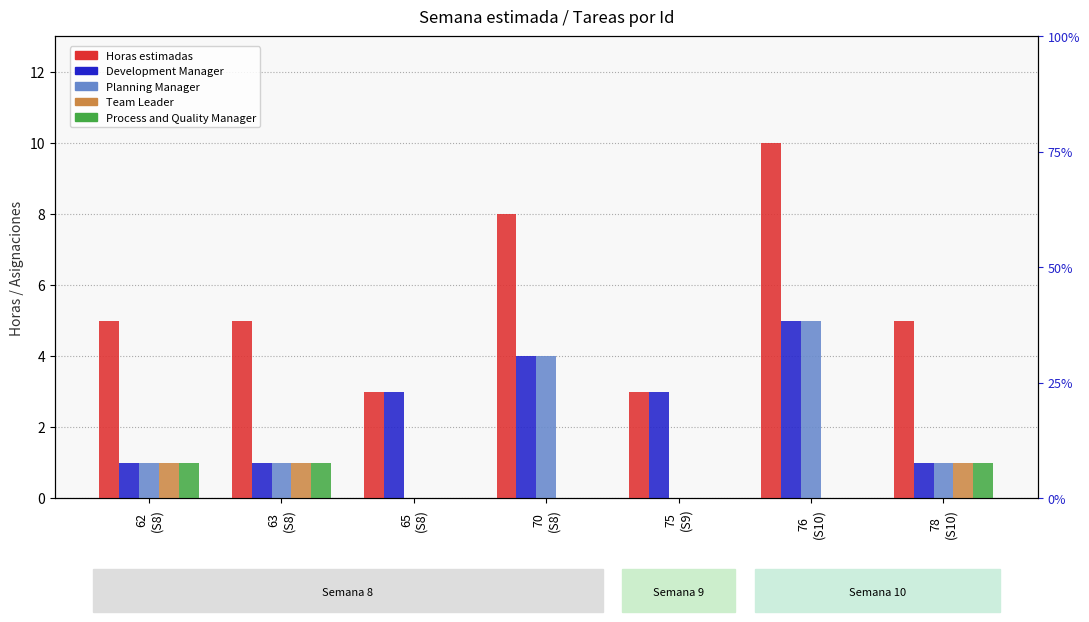

What are all the series names shown in the legend?

Horas estimadas, Development Manager, Planning Manager, Team Leader, Process and Quality Manager